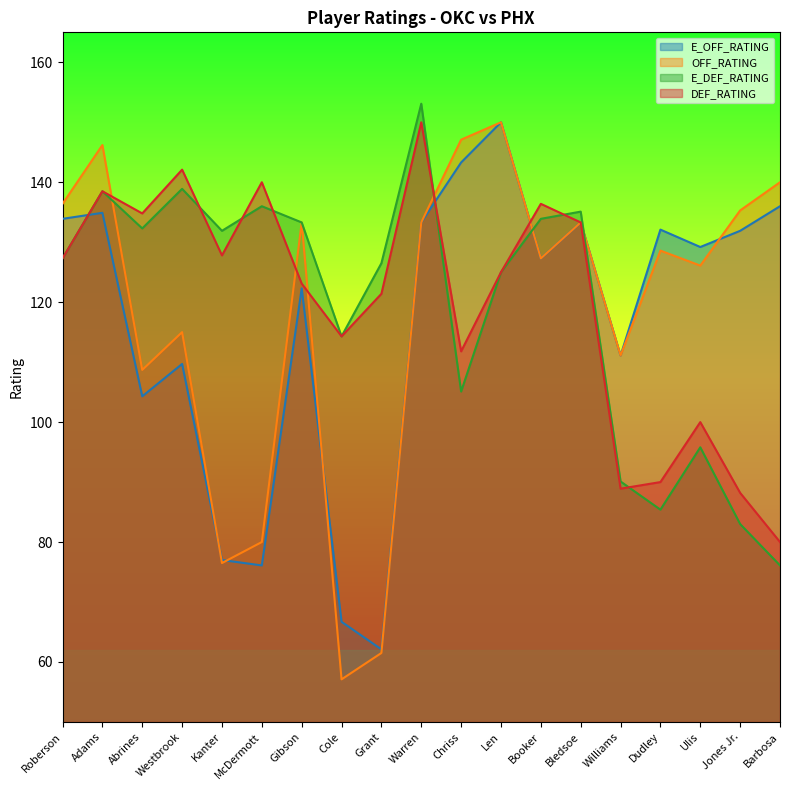

Reading left to right, extract all data points from this chart.

E_OFF_RATING: Roberson=133.9	Adams=134.9	Abrines=104.3	Westbrook=109.7	Kanter=77.0	McDermott=76.1	Gibson=122.3	Cole=66.7	Grant=62.1	Warren=133.3	Chriss=143.3	Len=150.0	Booker=127.3	Bledsoe=133.3	Williams=111.1	Dudley=132.1	Ulis=129.2	Jones Jr.=131.9	Barbosa=136.0
OFF_RATING: Roberson=136.4	Adams=146.2	Abrines=108.7	Westbrook=115.0	Kanter=76.5	McDermott=80.0	Gibson=133.3	Cole=57.1	Grant=61.5	Warren=133.3	Chriss=147.1	Len=150.0	Booker=127.3	Bledsoe=133.3	Williams=111.1	Dudley=128.6	Ulis=126.1	Jones Jr.=135.3	Barbosa=140.0
E_DEF_RATING: Roberson=127.3	Adams=138.5	Abrines=132.3	Westbrook=138.9	Kanter=131.9	McDermott=136.0	Gibson=133.3	Cole=114.3	Grant=126.5	Warren=153.1	Chriss=105.1	Len=125.0	Booker=133.9	Bledsoe=135.1	Williams=90.1	Dudley=85.4	Ulis=95.8	Jones Jr.=83.0	Barbosa=76.1
DEF_RATING: Roberson=127.3	Adams=138.5	Abrines=134.8	Westbrook=142.1	Kanter=127.8	McDermott=140.0	Gibson=123.1	Cole=114.3	Grant=121.4	Warren=150.0	Chriss=111.8	Len=125.0	Booker=136.4	Bledsoe=133.3	Williams=88.9	Dudley=90.0	Ulis=100.0	Jones Jr.=88.2	Barbosa=80.0